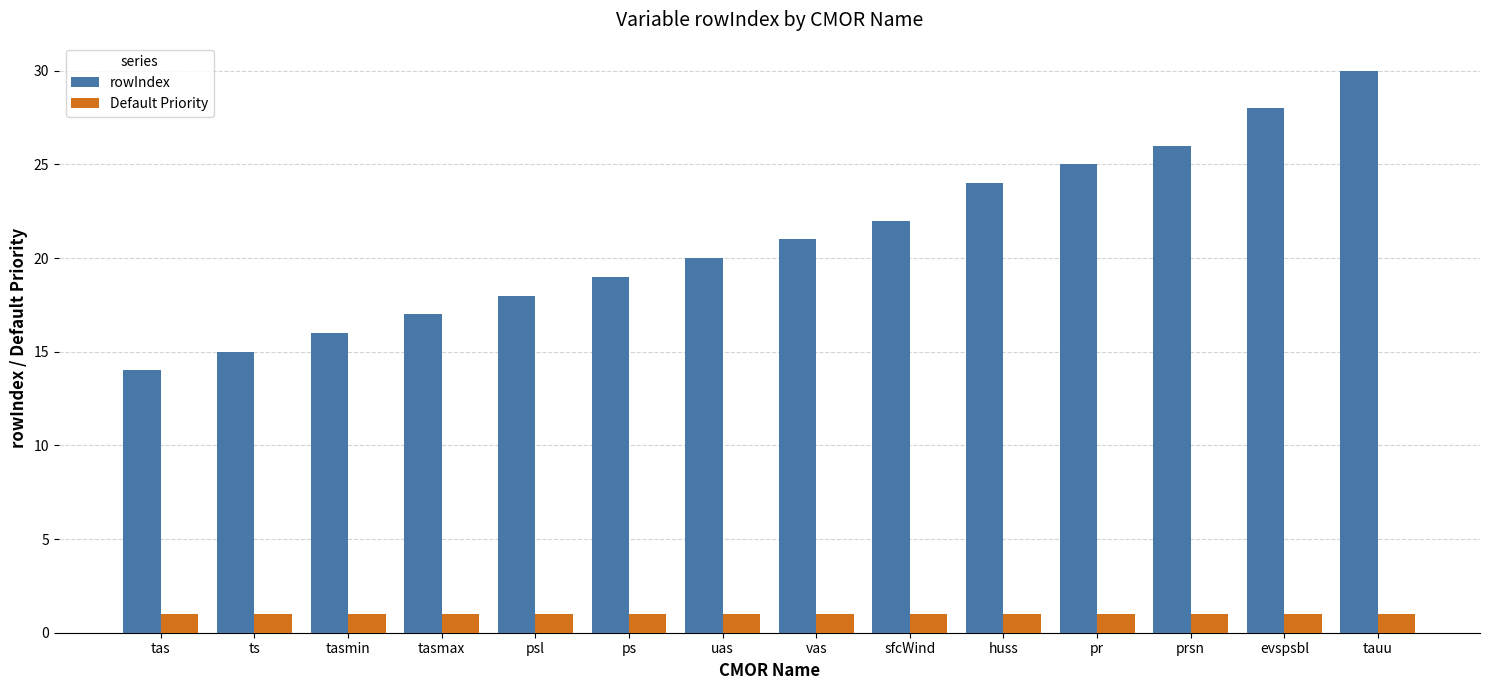

What is the difference between the highest and lowest values at huss?

23